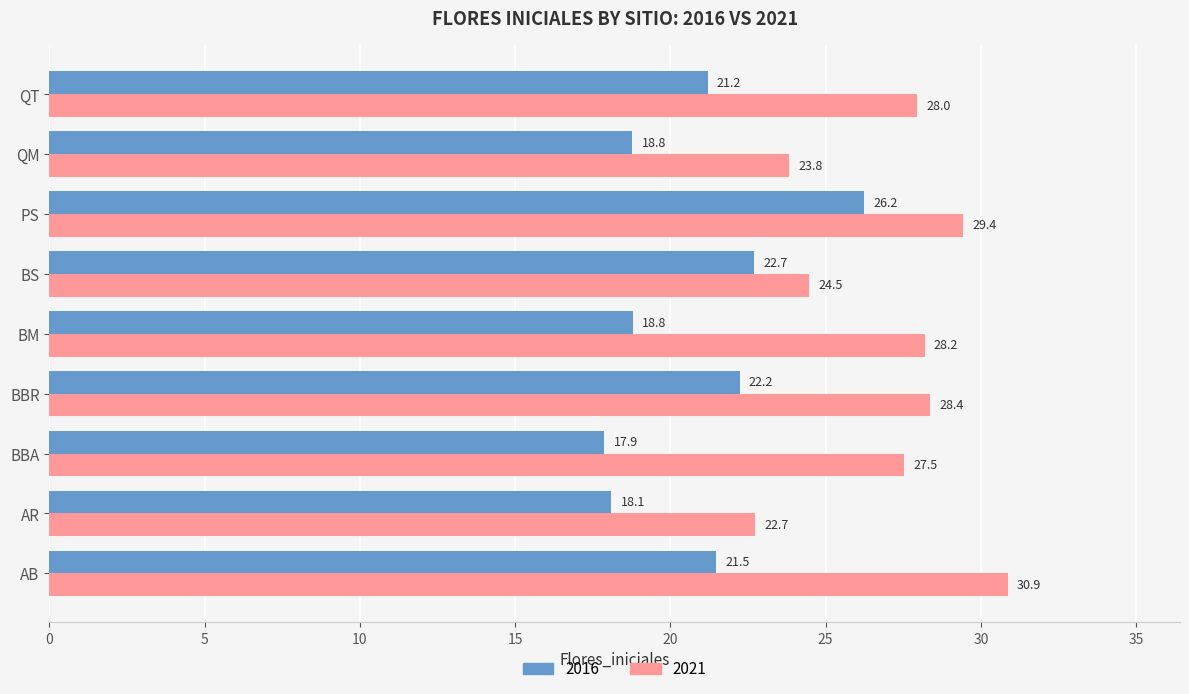

What is the difference between the highest and lowest values at AR?

4.6